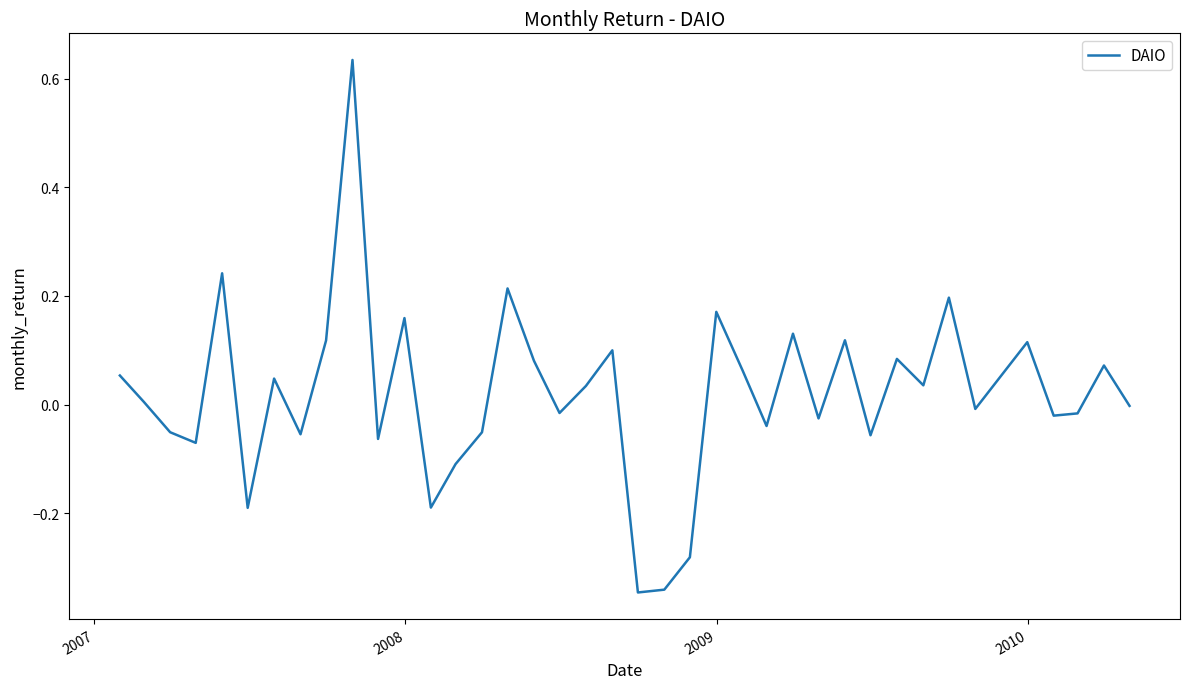

What is the difference between the maximum and minimum values?

1.0